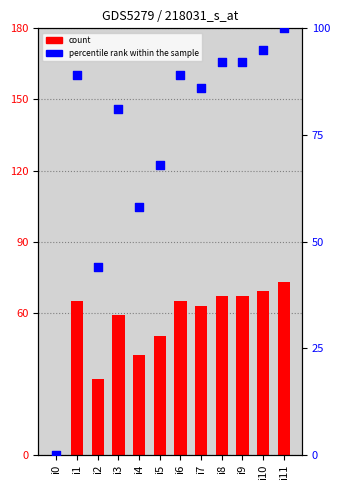

At how many categories does at least one series exceed 21?

11